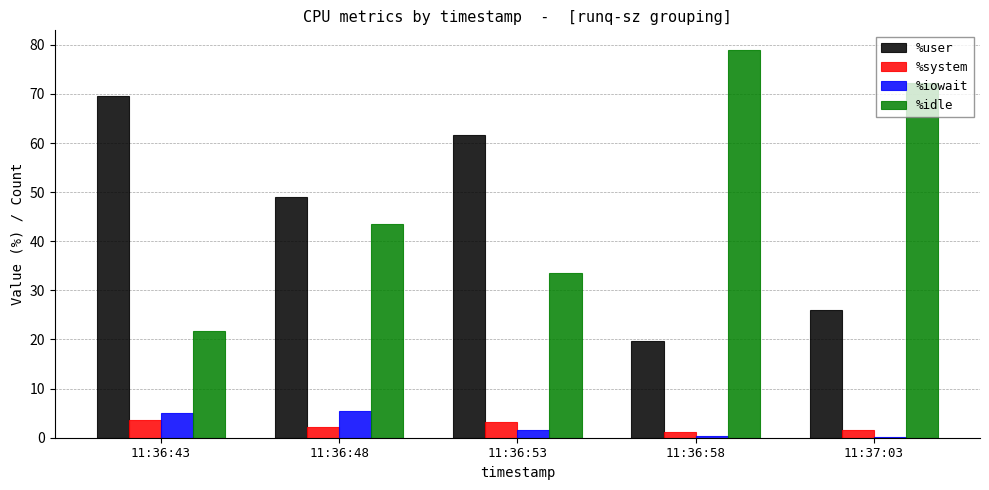

Is the value of %iowait at 11:36:58 greater than the value of %system at 11:36:48?

No